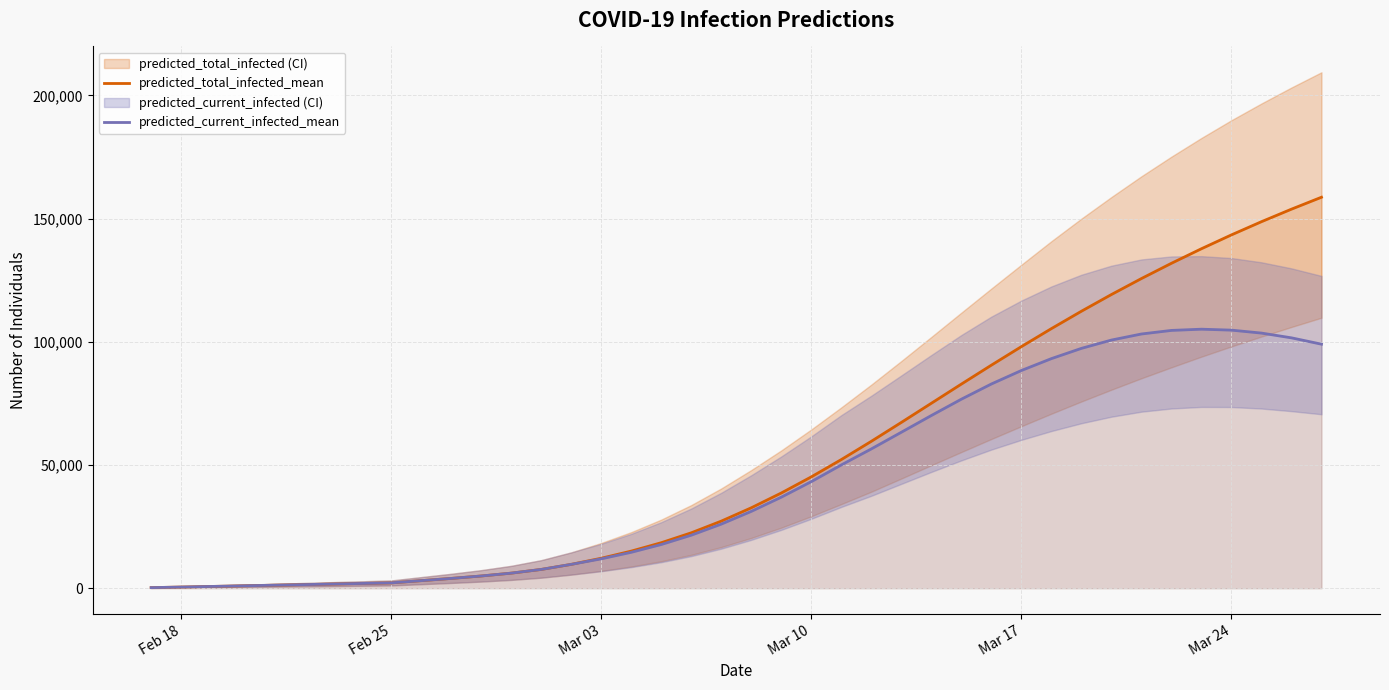

At how many categories does at least one series exceed 152290?

2